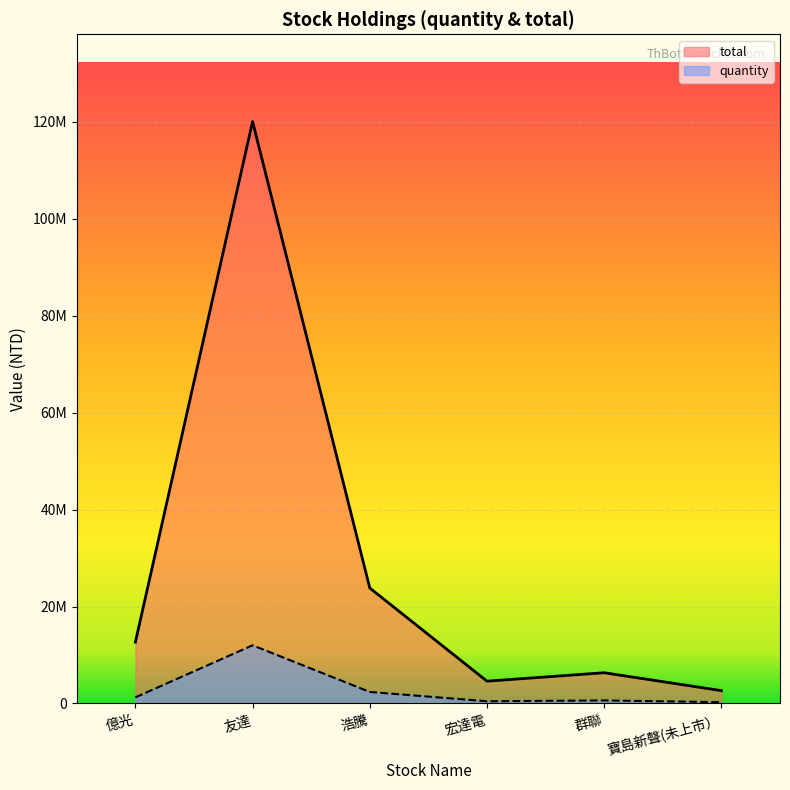

At which label does quantity reach its minimum?

寶島新聲(未上市）